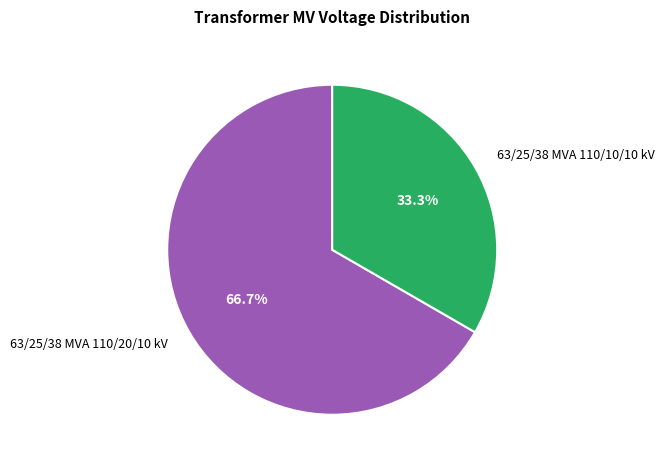

What percentage is the 63/25/38 MVA 110/10/10 kV slice, to the nearest percent?

33%